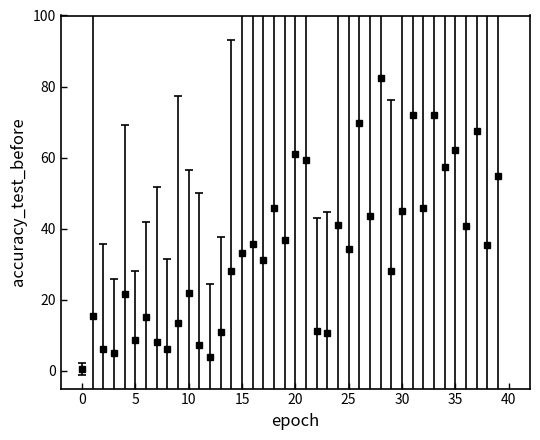

What is the difference between the second highest and second lowest values?

68.1